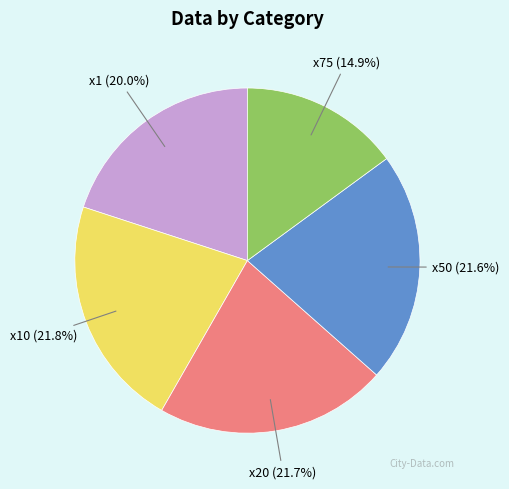

Does any single category account for the majority?

No